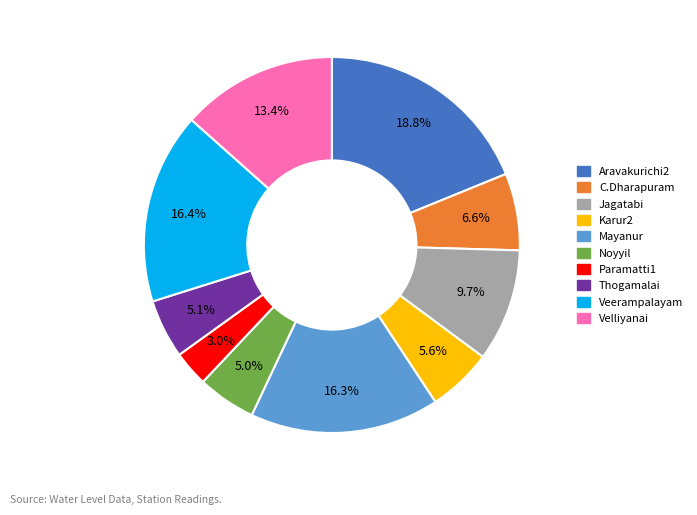

To the nearest percent, what is the average slice percentage?

10%